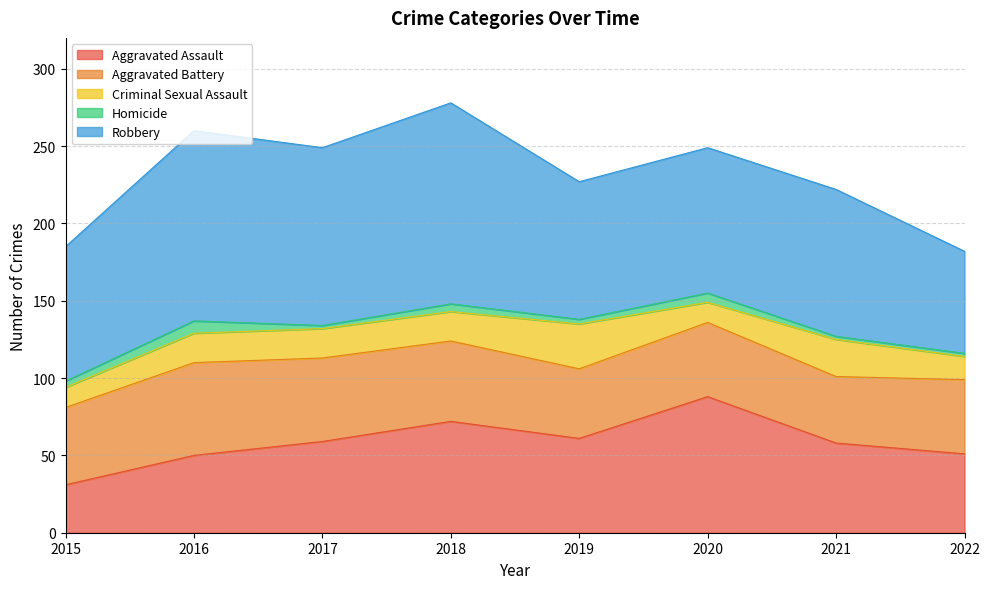

What is the total value across all series at 2021?

222